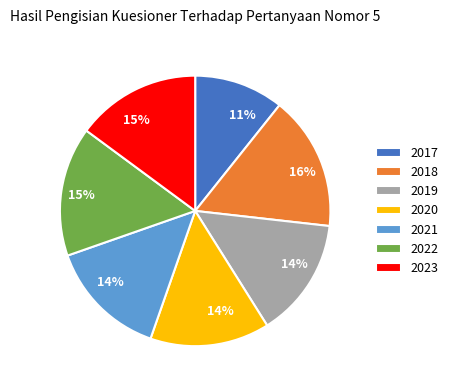

What percentage is the 2019 slice, to the nearest percent?

14%